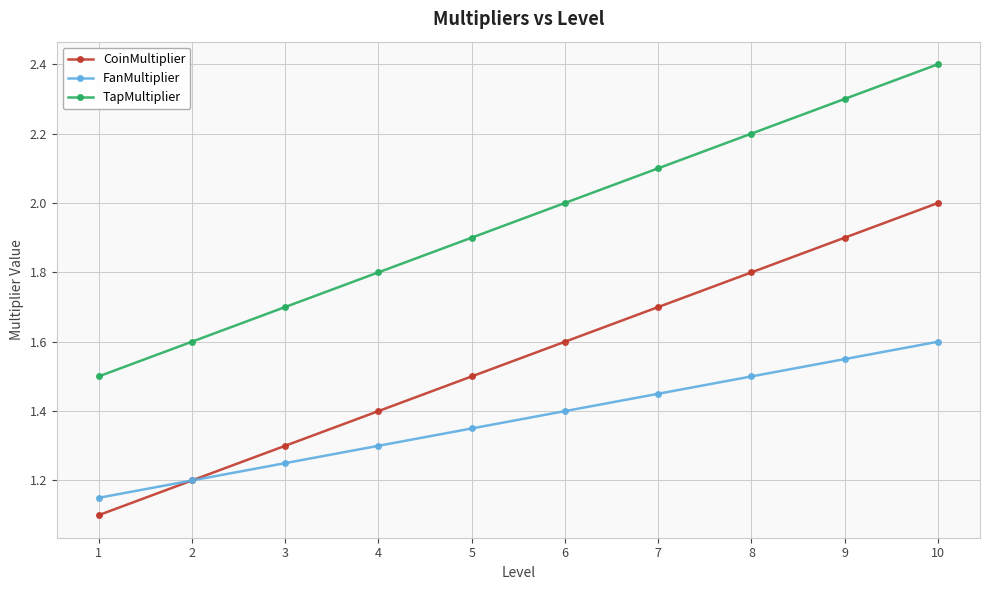

What is the value of the CoinMultiplier point at the 5th from the left?

1.5